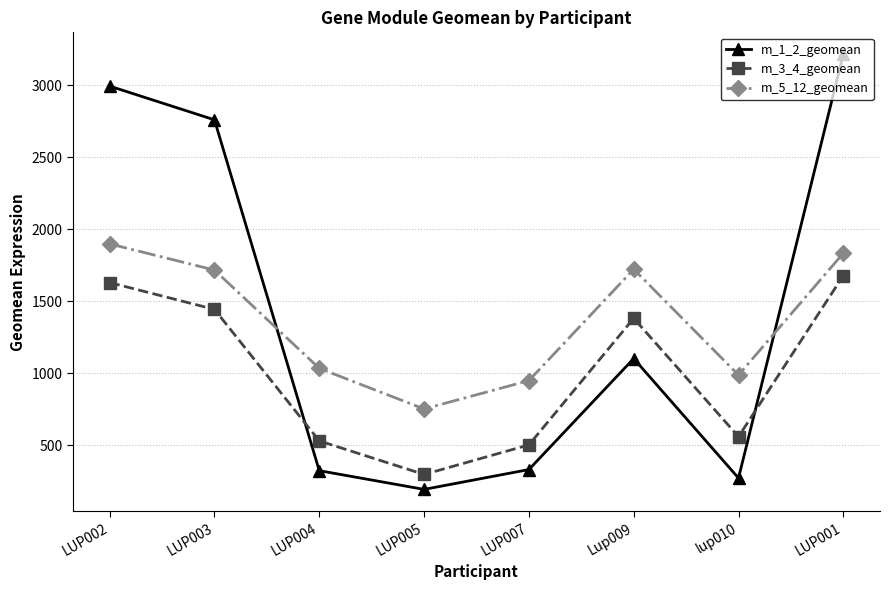

What is the difference between the maximum and second lowest values in the m_5_12_geomean series?

949.4